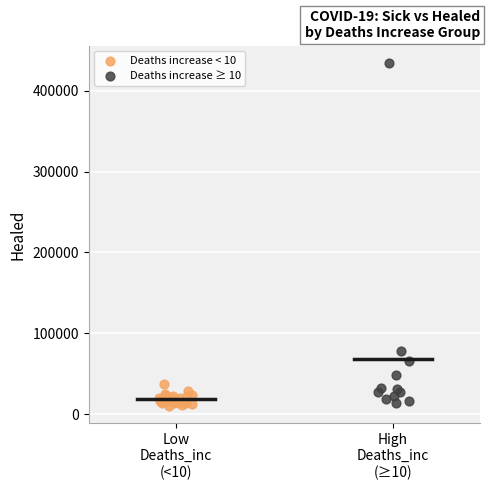

Which series has the widest spread of Y values?

Deaths increase ≥ 10